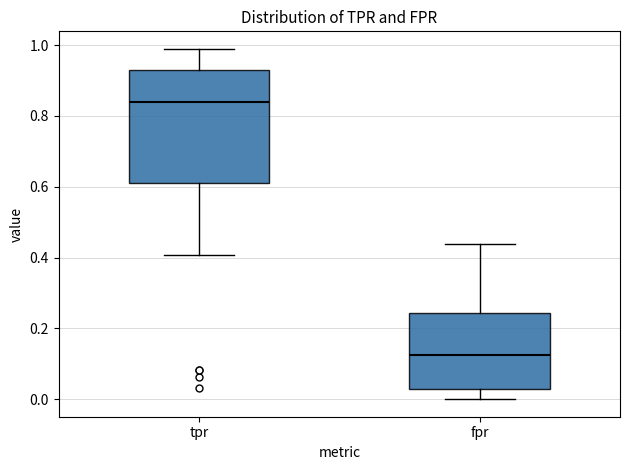

Which box has the lowest median line?

fpr